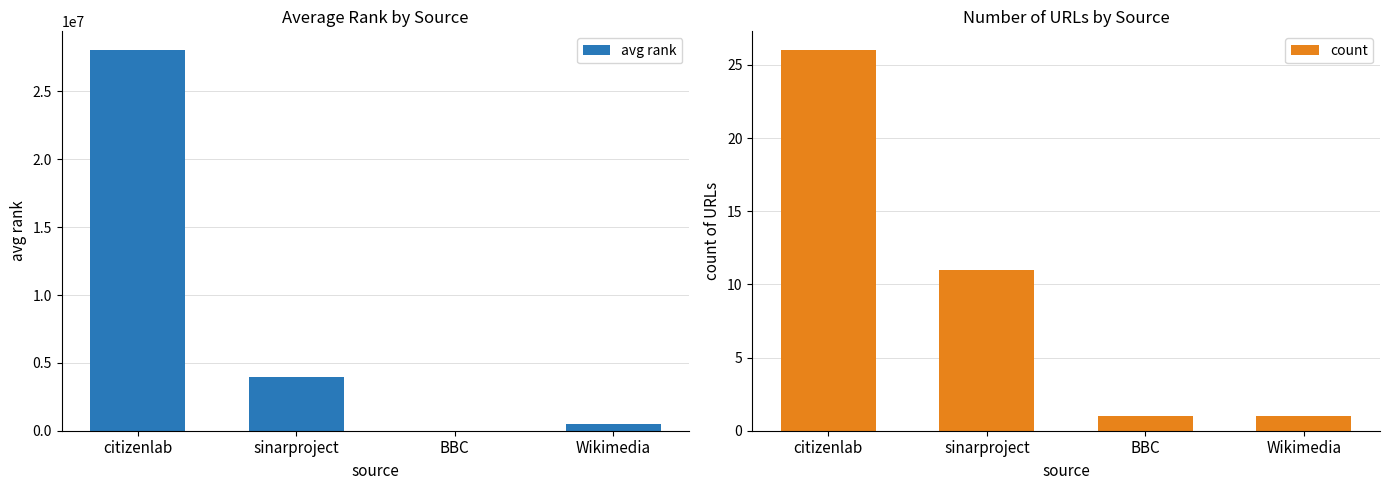

Reading left to right, transcribe all the data shown in this chart.

avg rank: 28029646.5	3969233.3	96.0	508573.0
count: 26.0	11.0	1.0	1.0